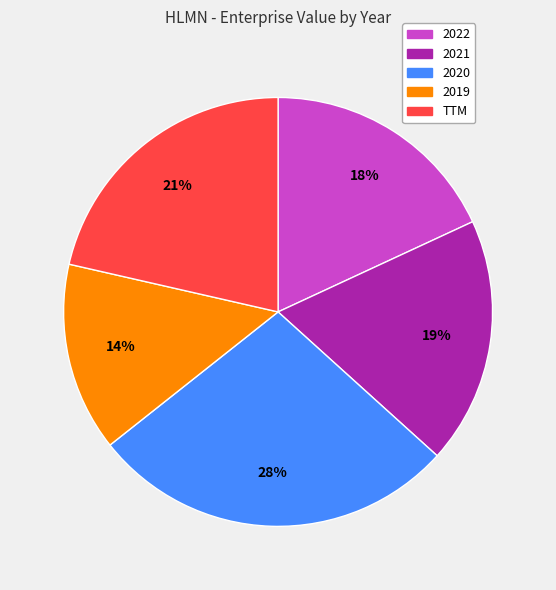

True or false: 2020 accounts for 13% of the total.

False